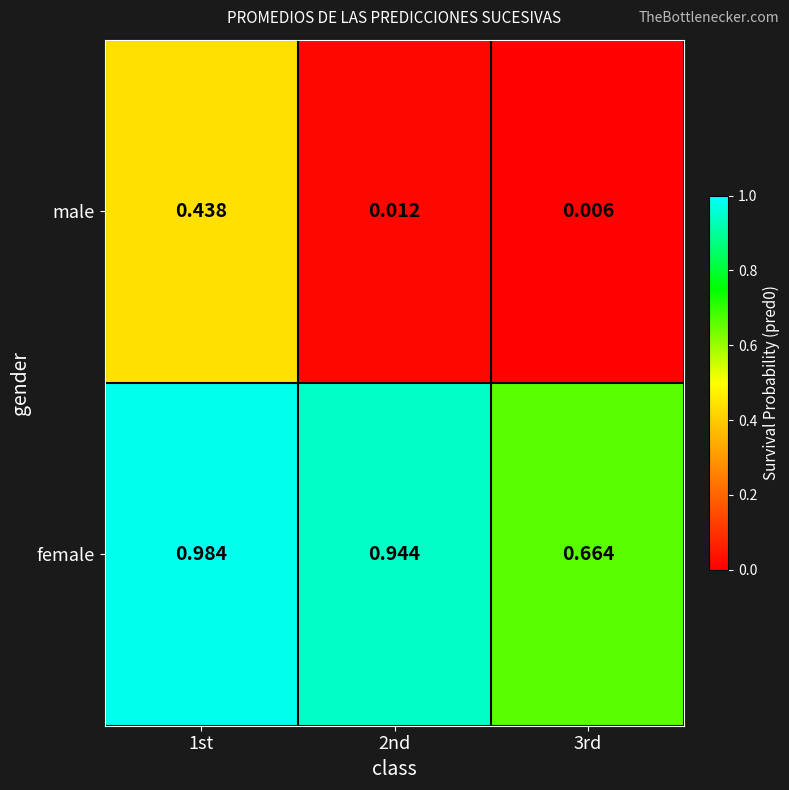

Which series has the largest total across all categories?

female